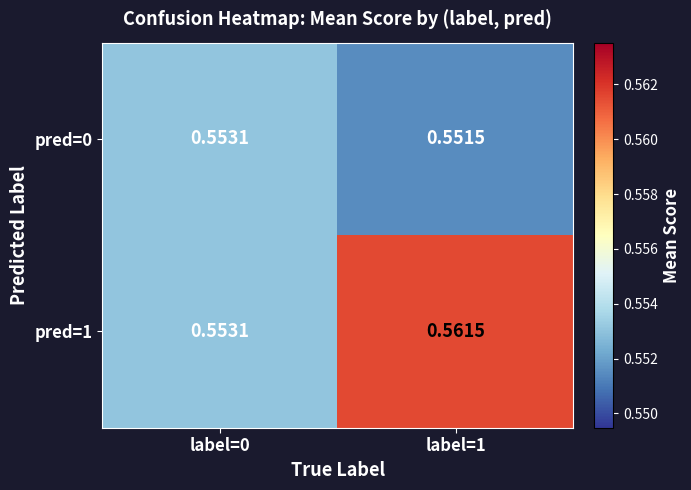

Rank the series at label=1 from lowest to highest value.

pred=0, pred=1